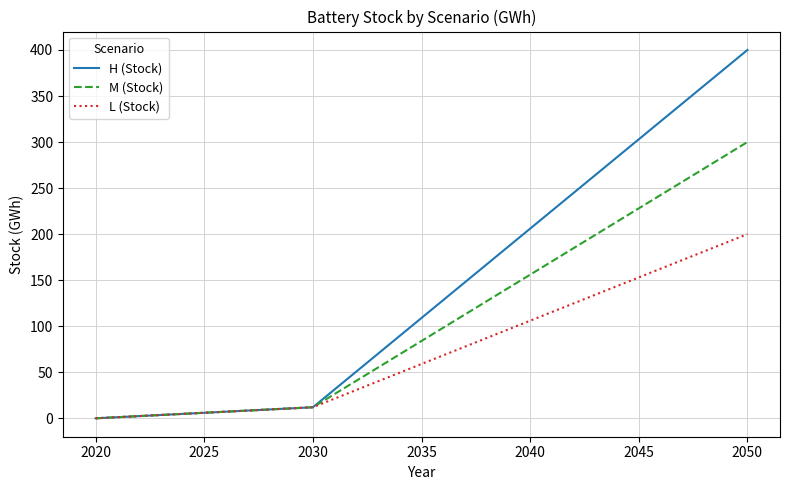

Rank the series by their maximum value, from highest to lowest.

H (Stock), M (Stock), L (Stock)